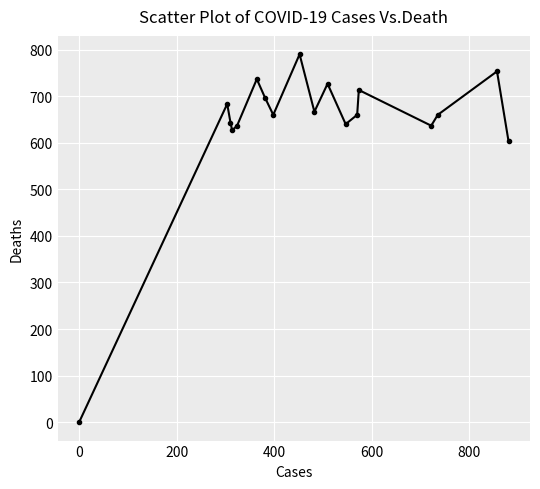

What is the difference between the maximum and second lowest values?

186.7